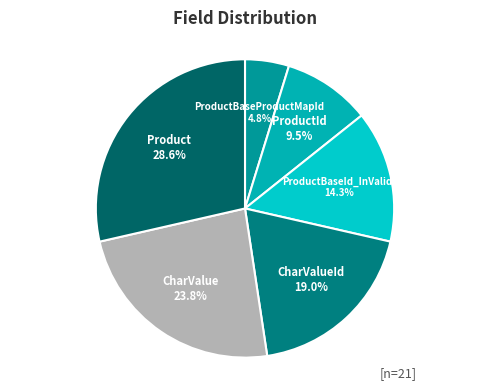

How much of the chart is everything except ProductId?

90.5%